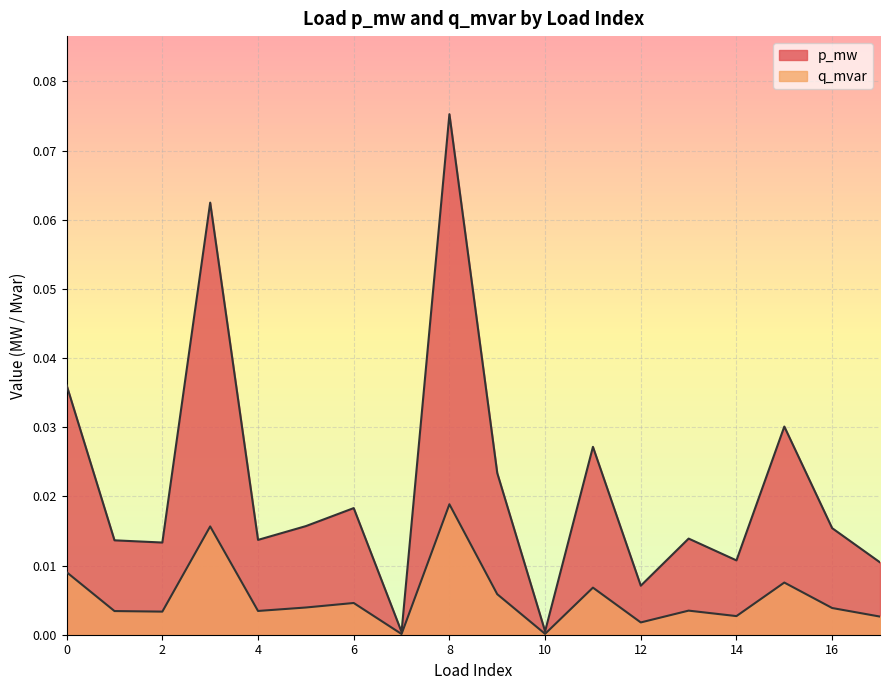

At 13, list the series in order from smallest to largest.

q_mvar, p_mw